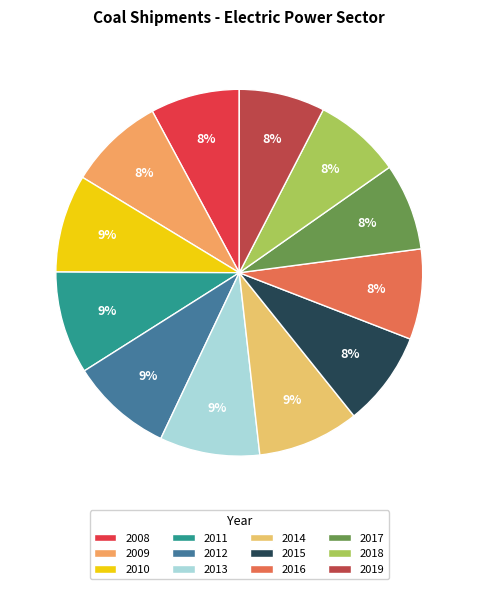

How much of the chart is everything except 2014?

91.0%